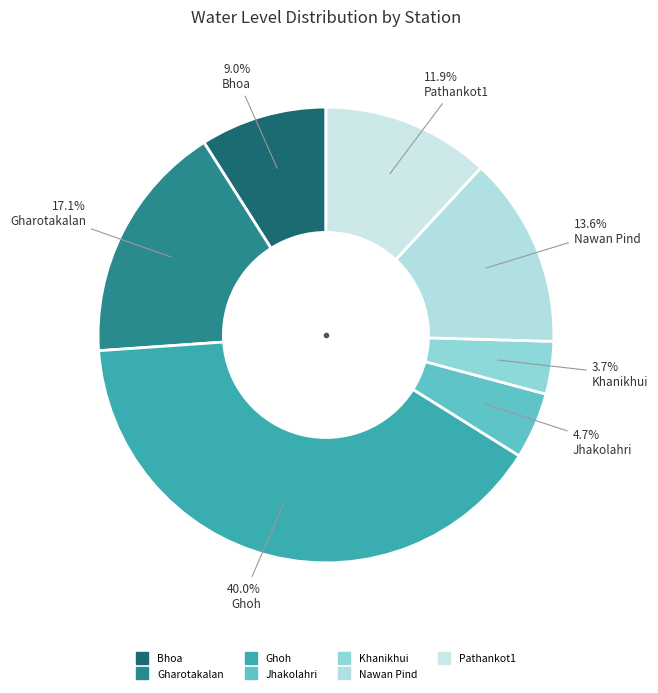

The Gharotakalan slice represents 24% of the pie. True or false?

False